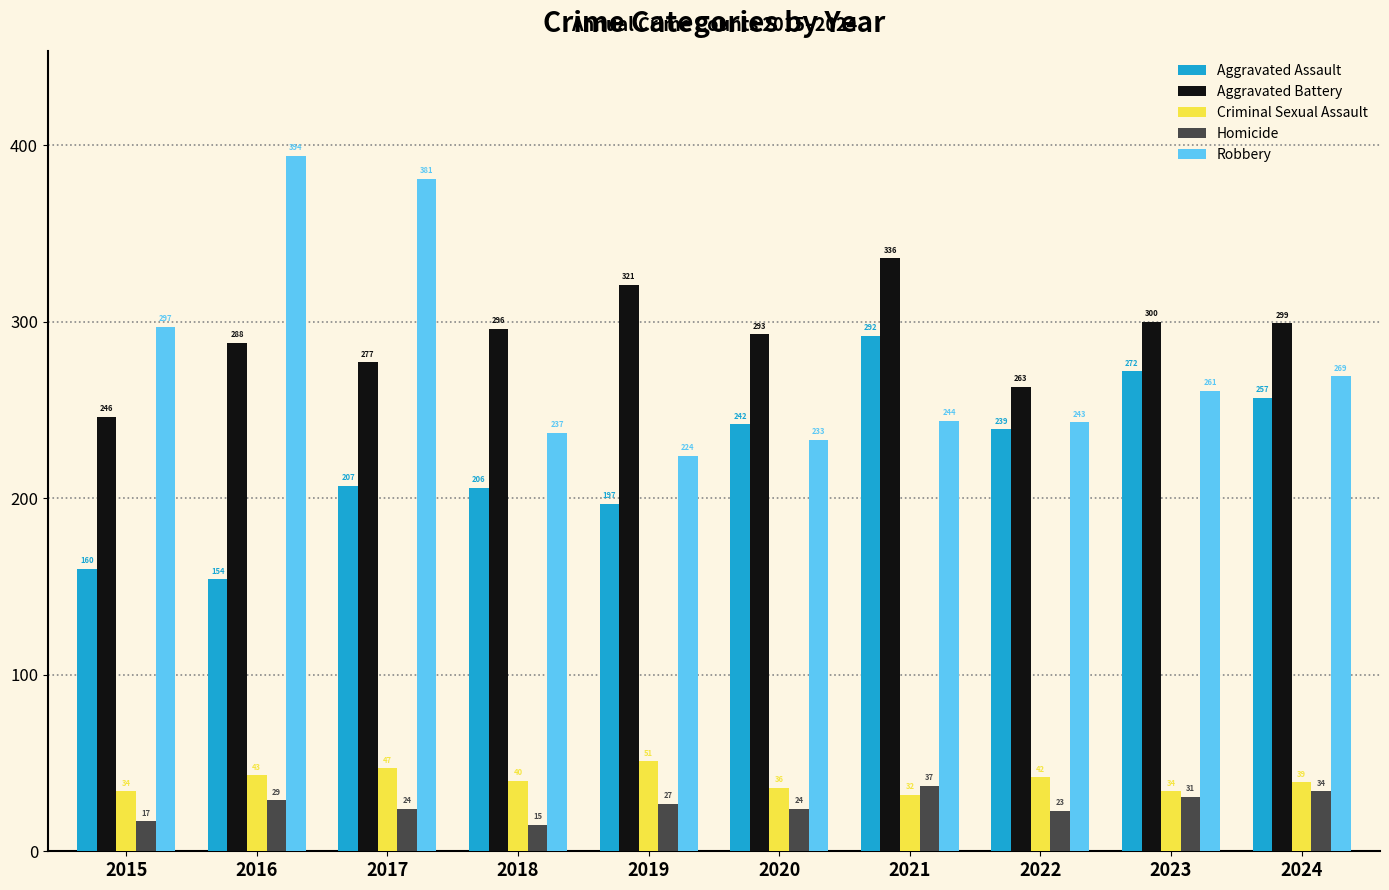

What is the difference between the second highest and minimum values in the Aggravated Assault series?

118